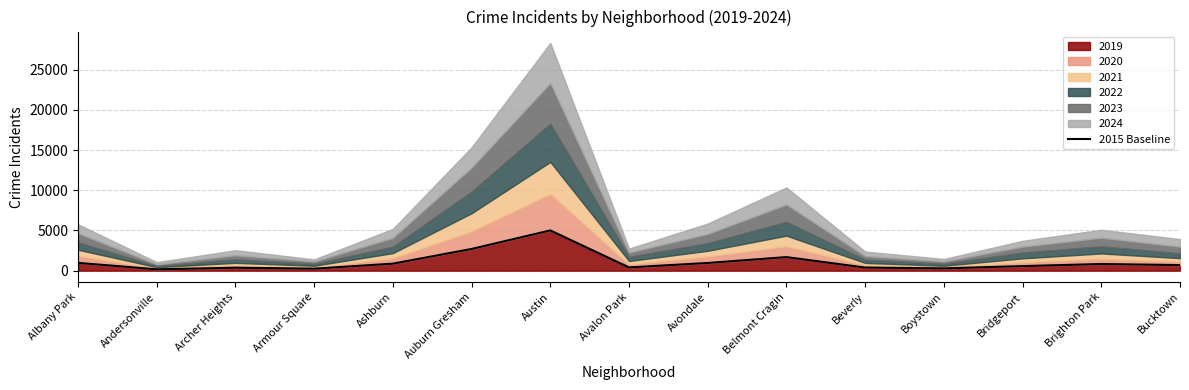

List the labels in order of value, smallest first.

Andersonville, Armour Square, Boystown, Archer Heights, Beverly, Avalon Park, Bridgeport, Bucktown, Brighton Park, Ashburn, Avondale, Albany Park, Belmont Cragin, Auburn Gresham, Austin